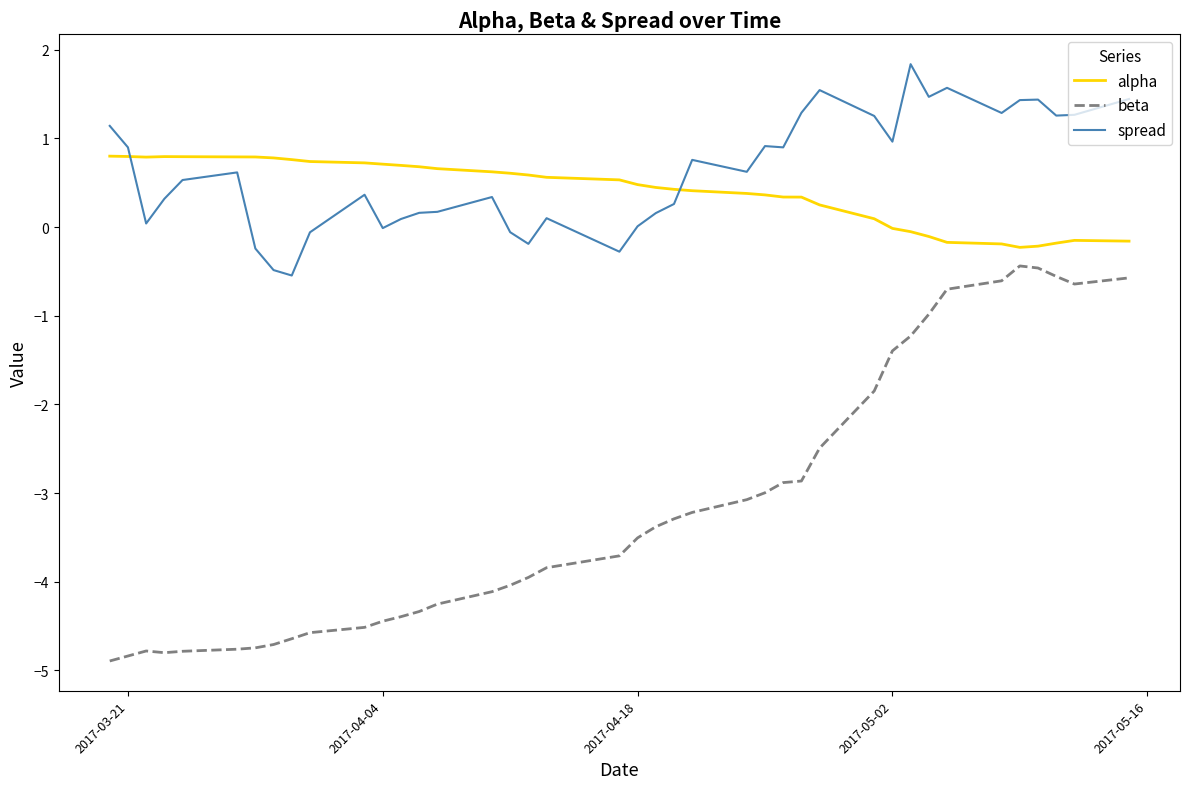

Rank the series by their maximum value, from lowest to highest.

beta, alpha, spread